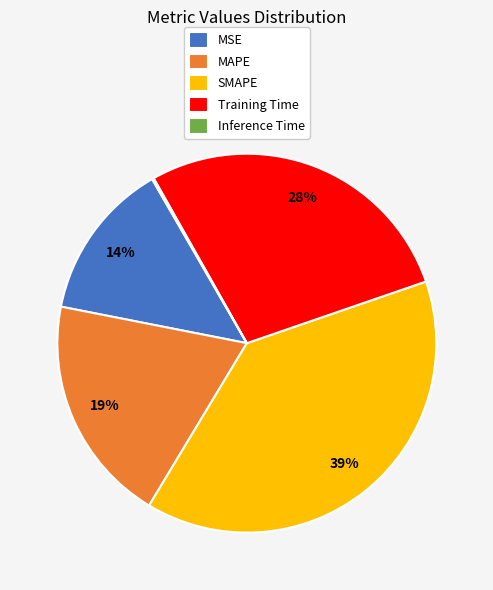

Is there any slice that represents more than half of the pie?

No